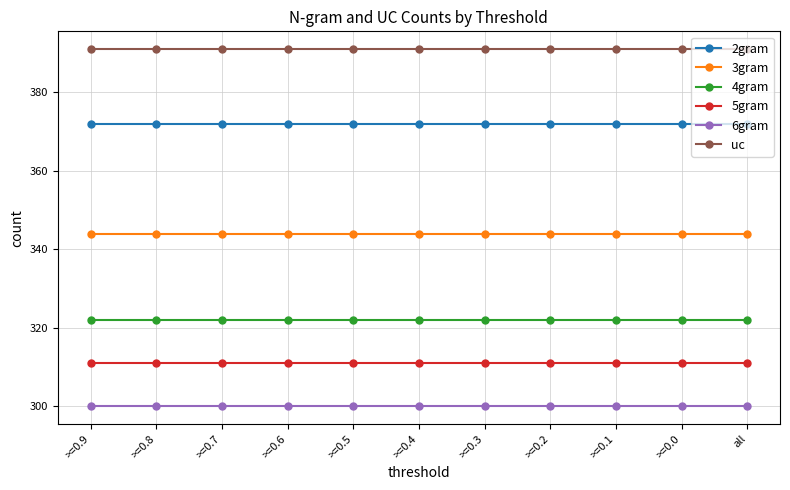

At >=0.7, list the series in order from smallest to largest.

6gram, 5gram, 4gram, 3gram, 2gram, uc